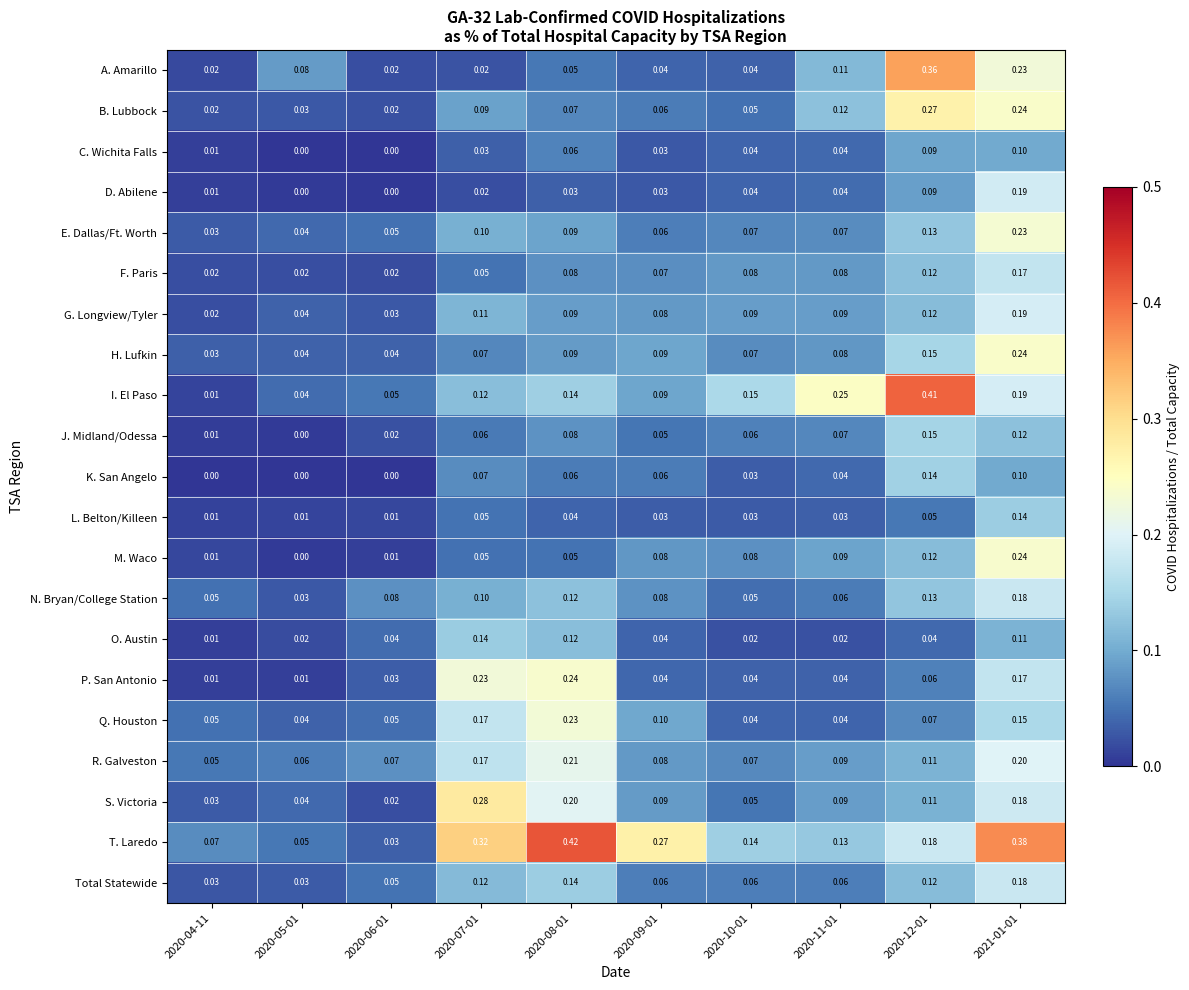

Which series has the widest spread of values?

I. El Paso